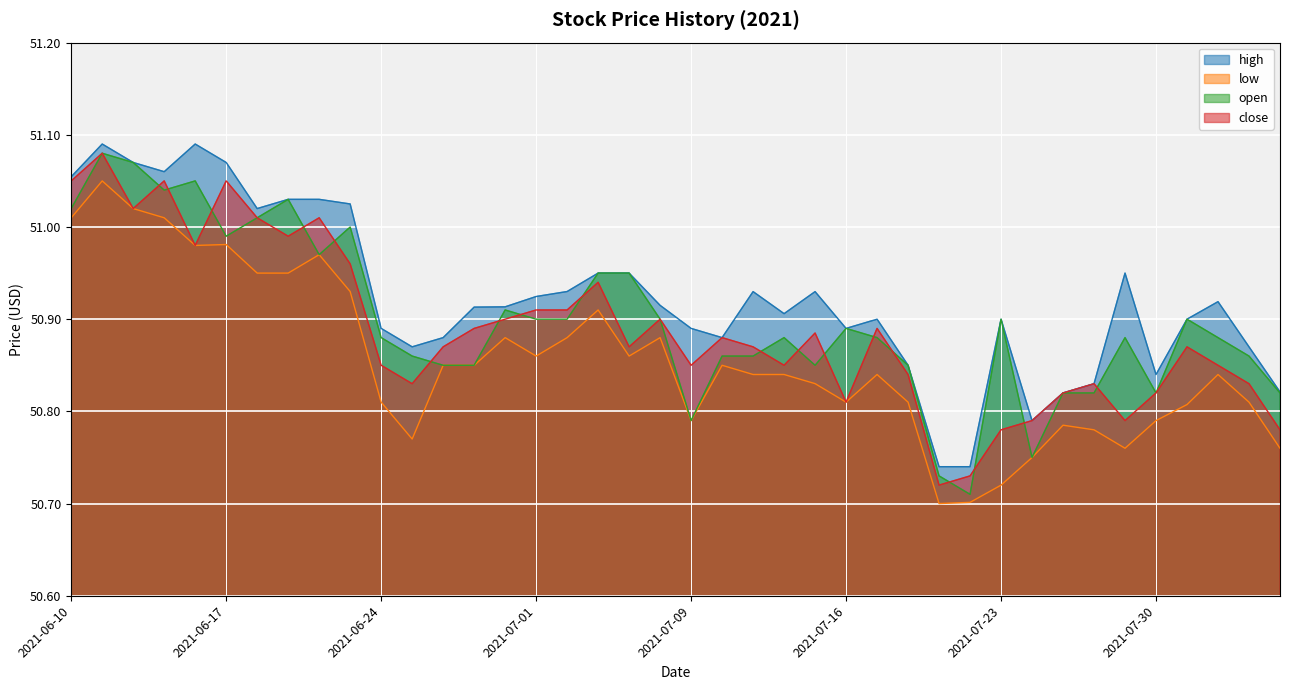

At which label does high reach its peak?

2021-06-11